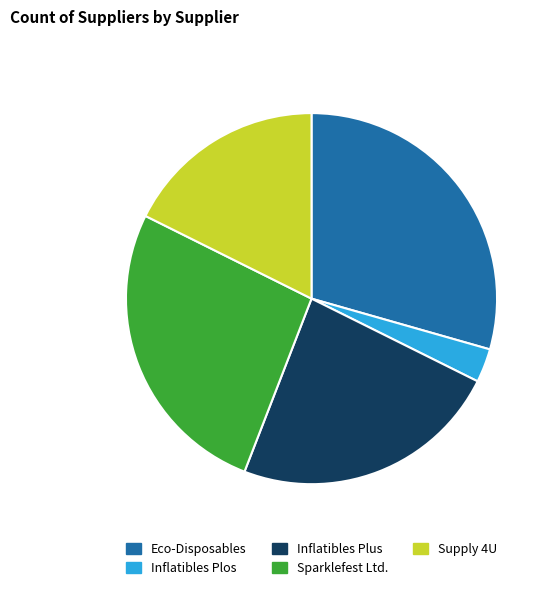

Approximately how many times larger is the value at Inflatibles Plus compared to Supply 4U?

1.3